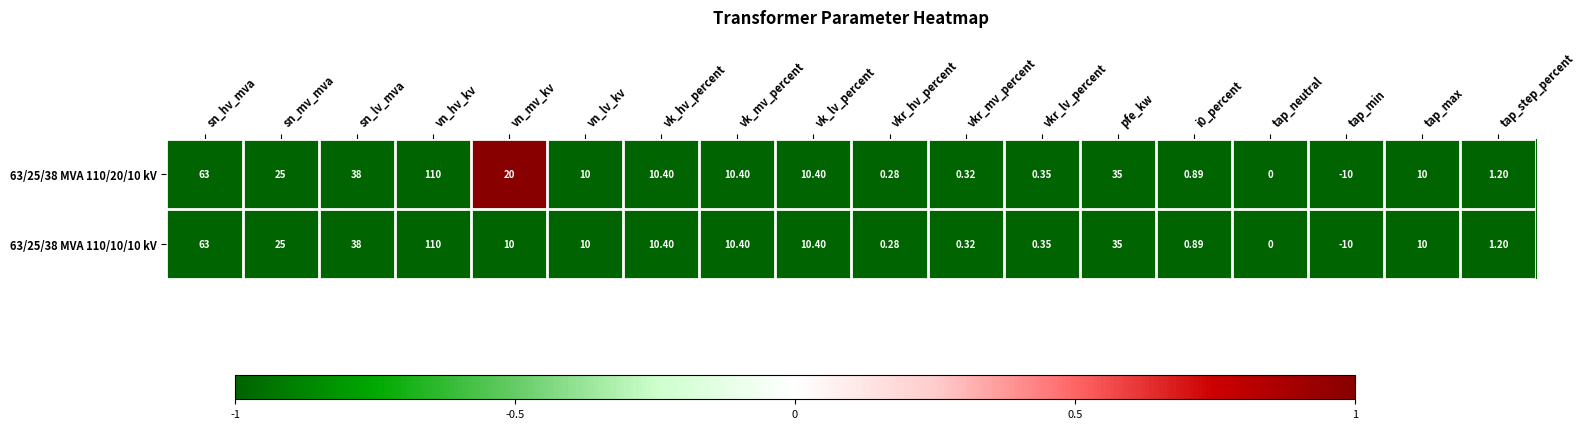

Count the number of data series in this chart.

2